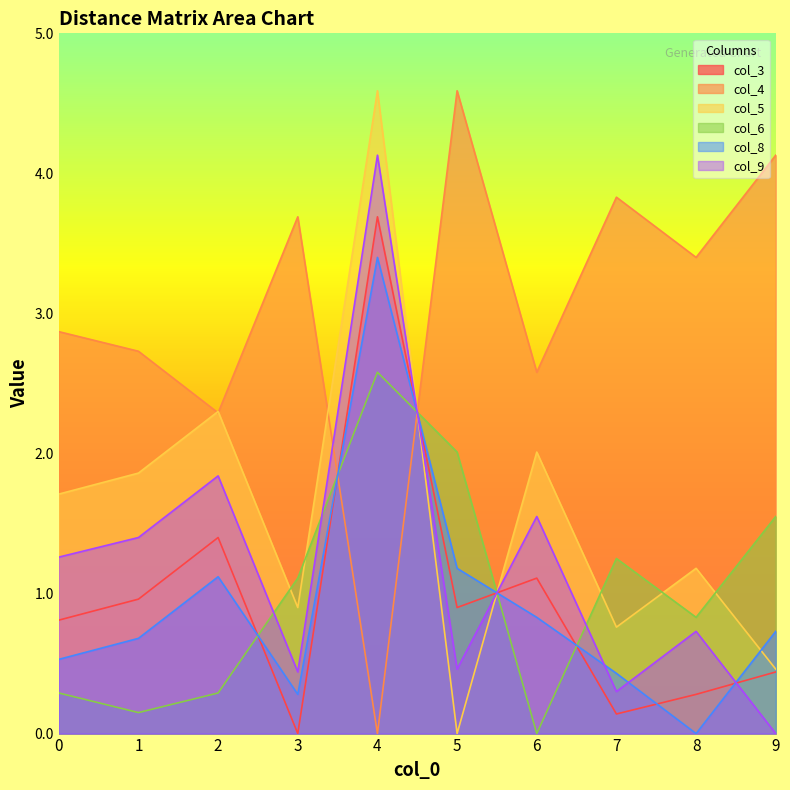

At which category does col_4 reach its first local peak?

3